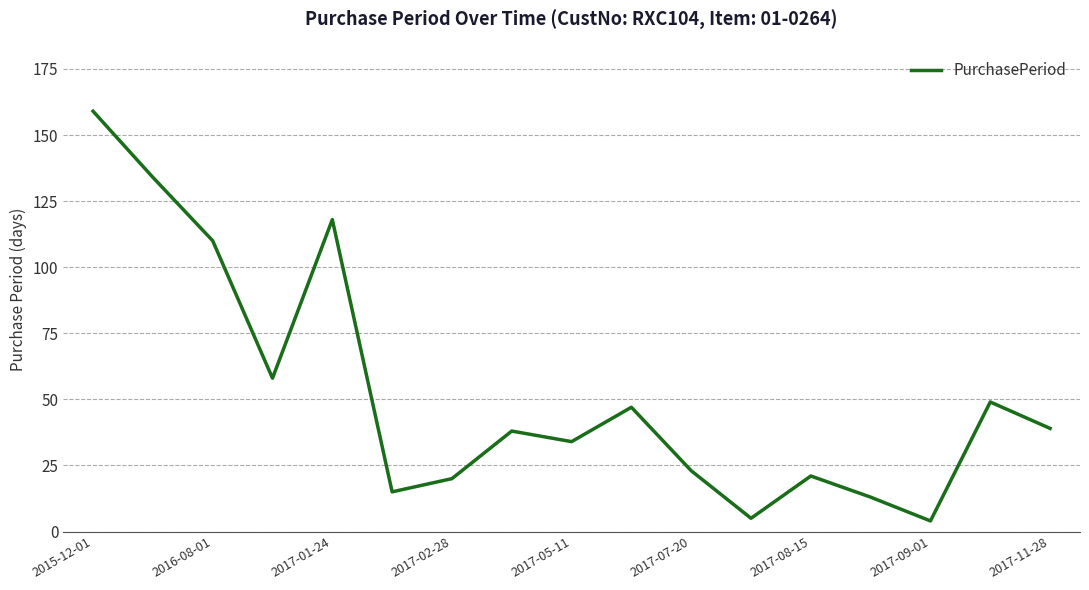

What is the difference between the maximum and minimum values?

155